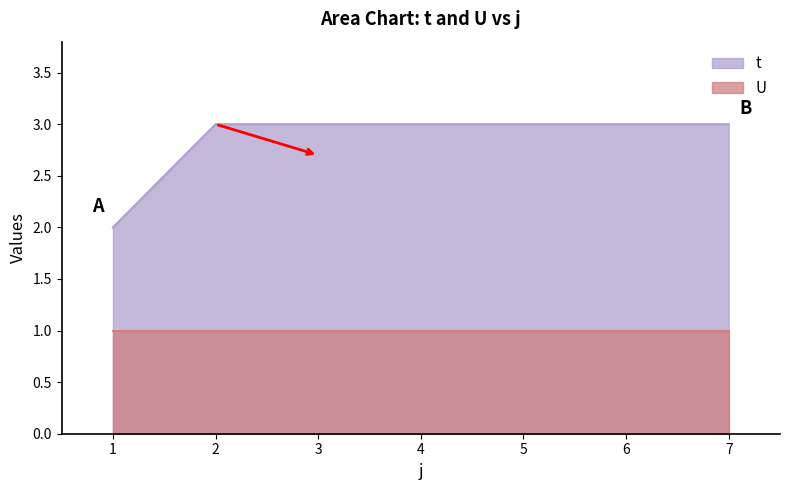

Which category has the lowest value across all series?

1